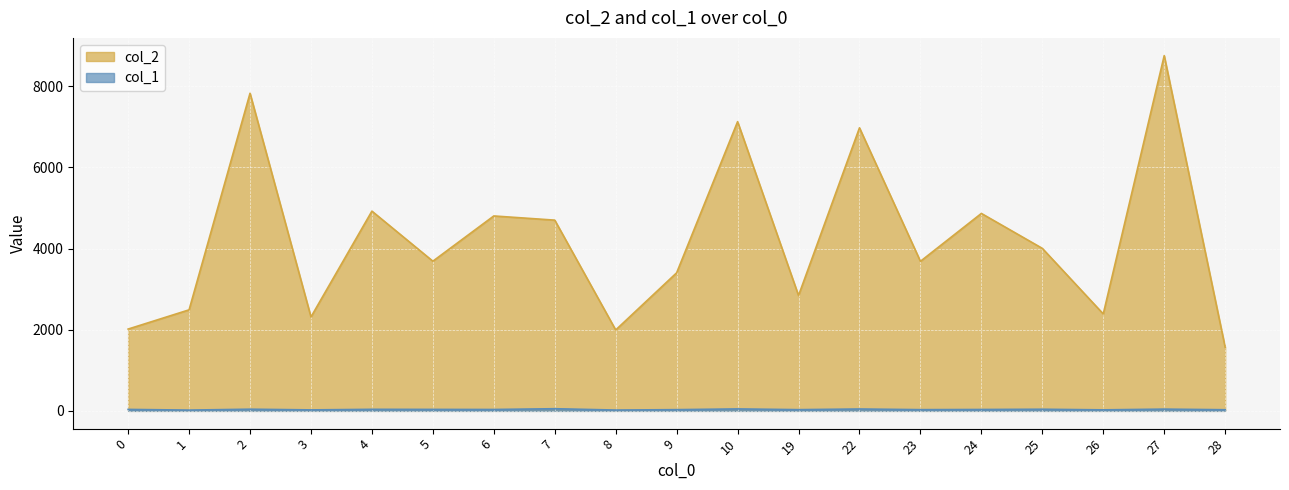

What is the maximum value for col_1?

53